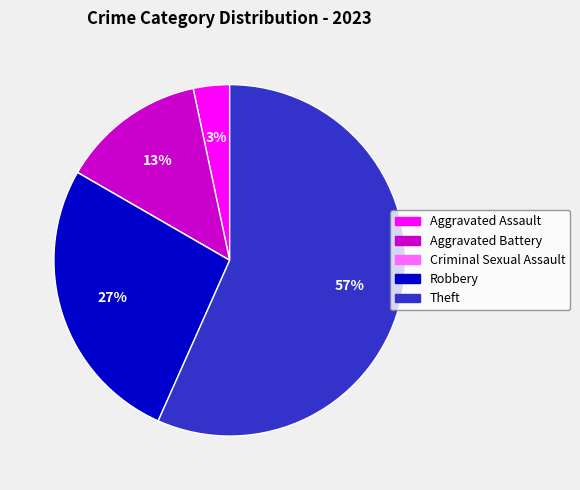

Does Robbery account for over 50% of the chart?

No